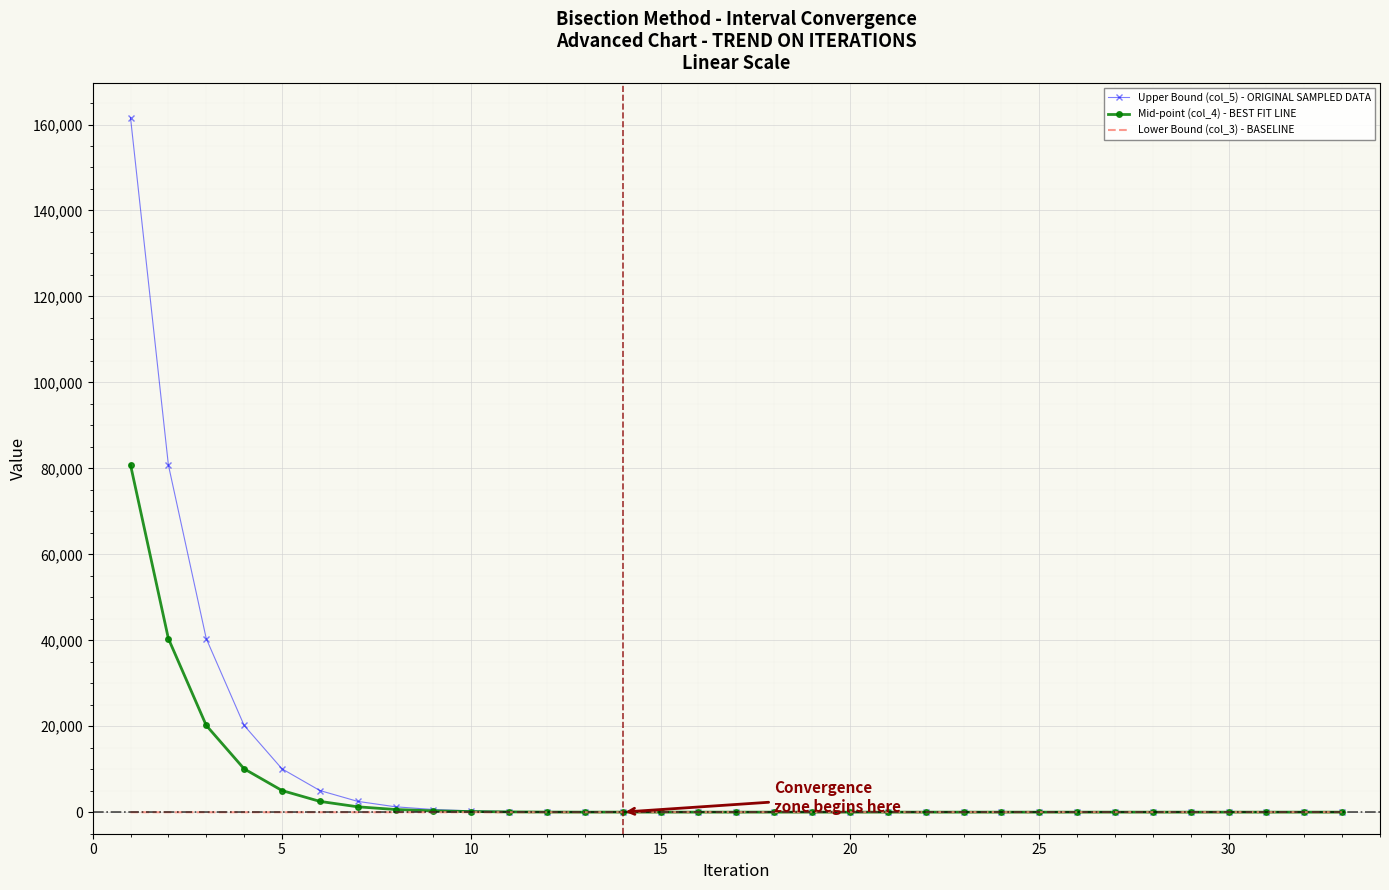

What is the average value of the Lower Bound (col_3) - BASELINE series?

12.0